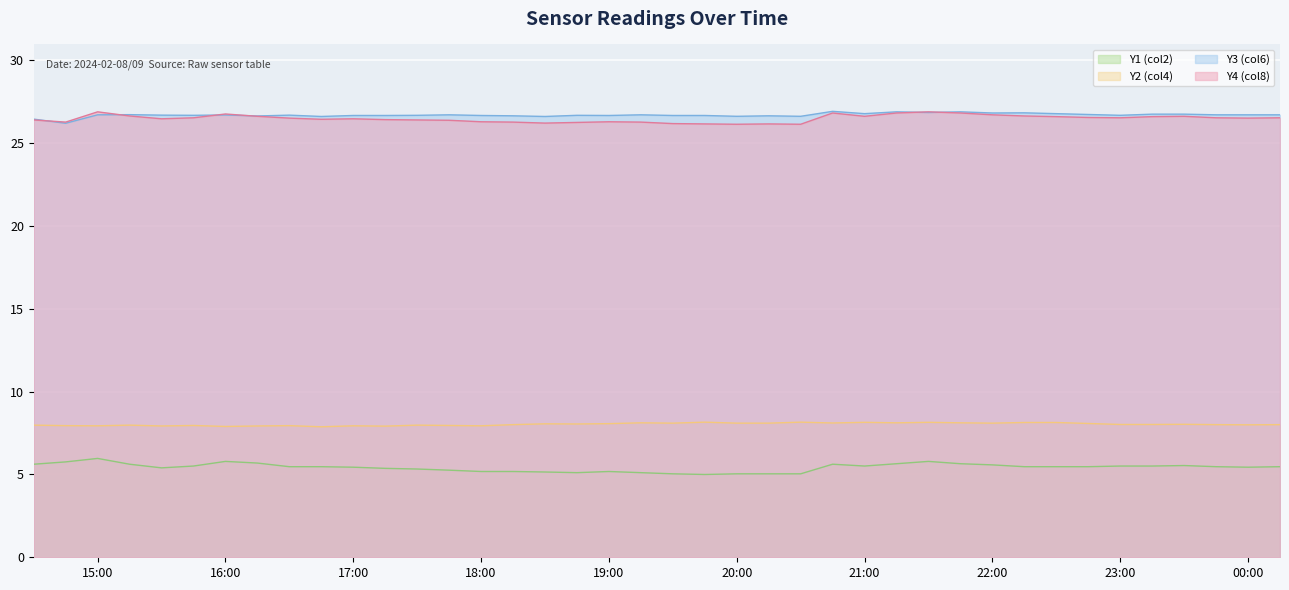

Which series has the largest range (max minus min)?

Y1 (col2)